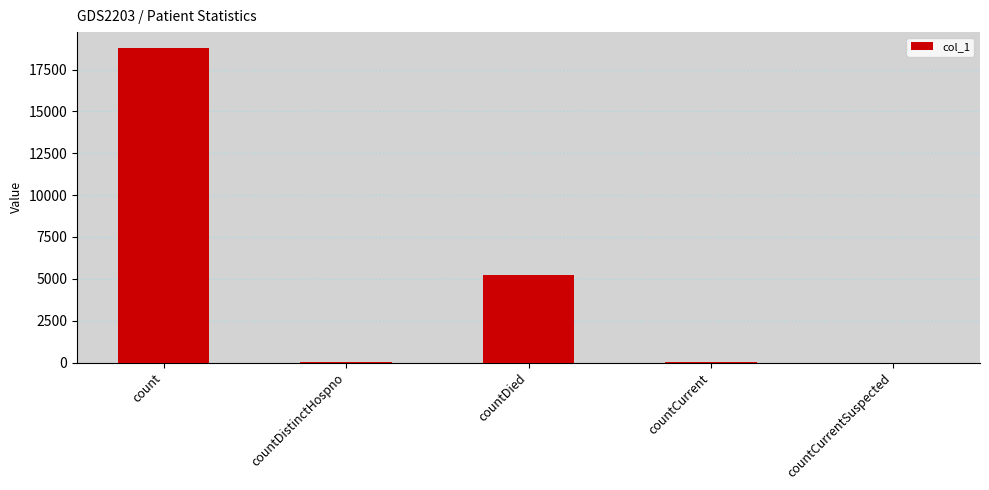

Which label corresponds to the largest value in the chart?

count